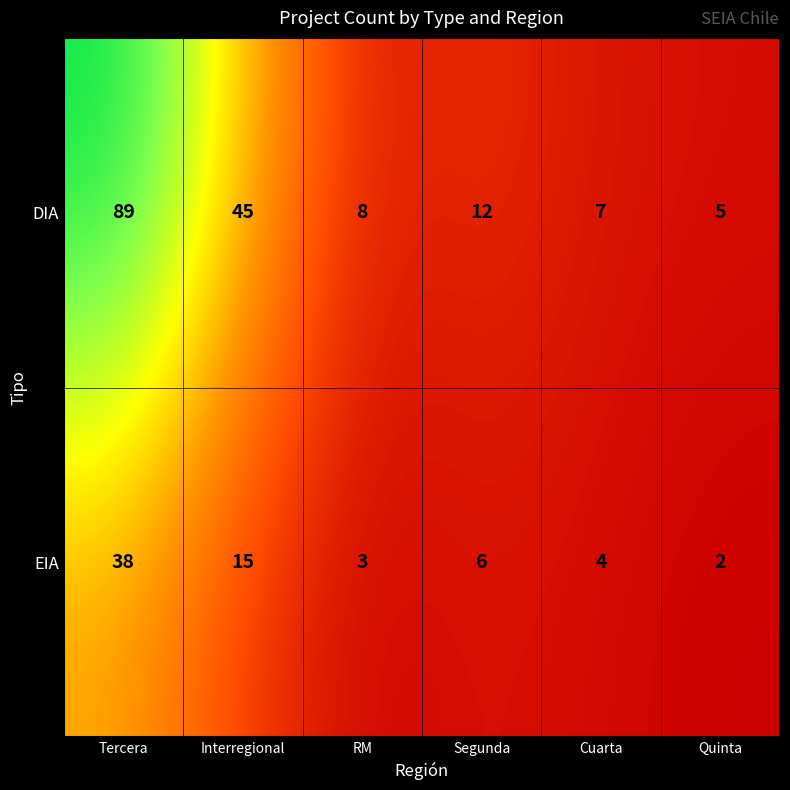

At which label does EIA first exceed 6?

Tercera